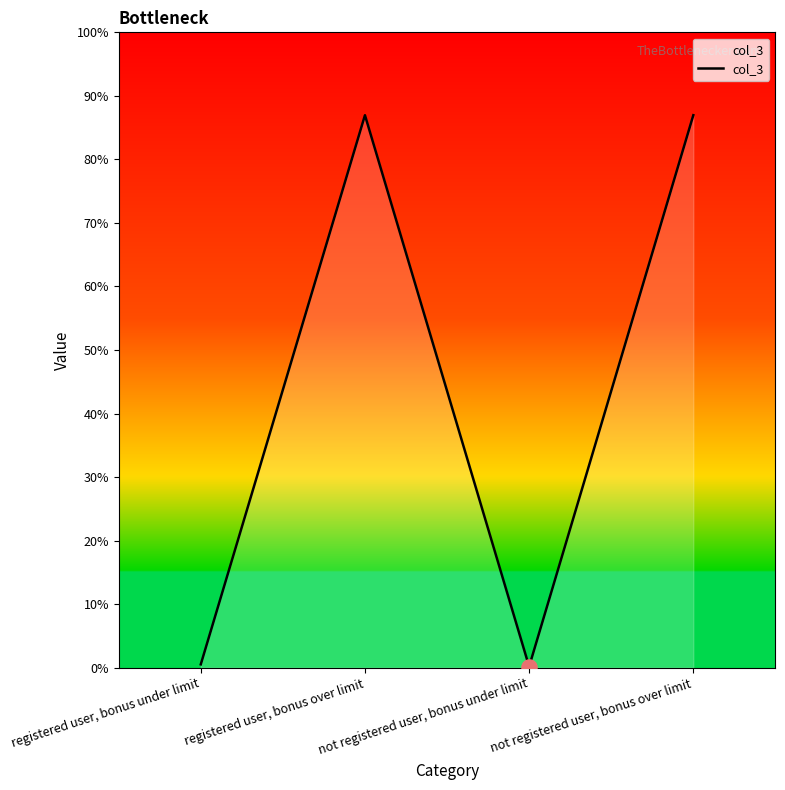

Which has a higher value, not registered user, bonus over limit or not registered user, bonus under limit?

not registered user, bonus over limit